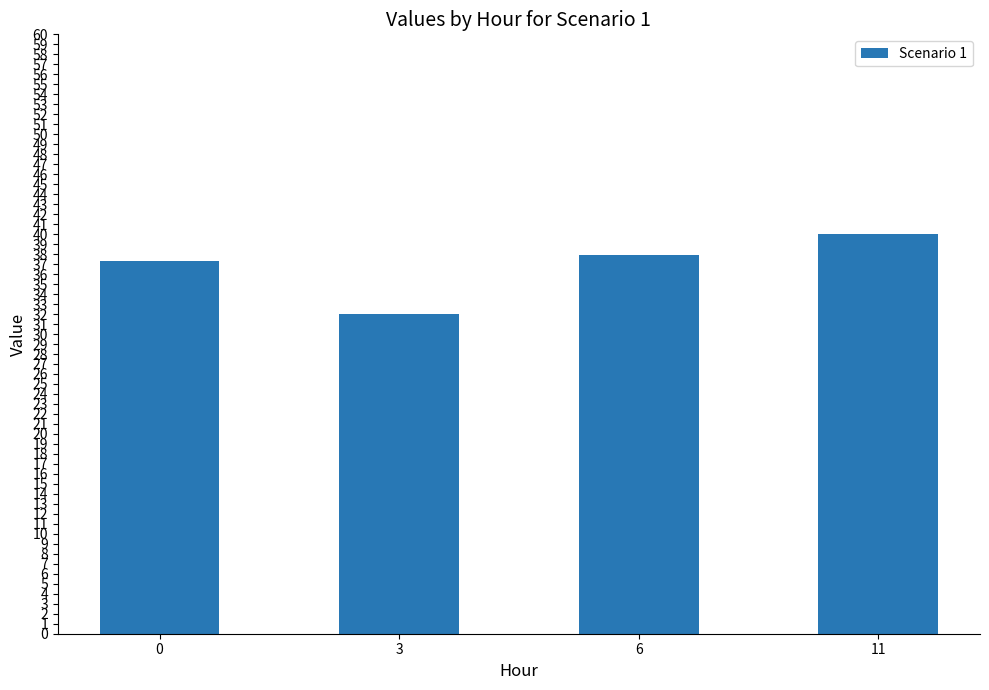

Count the number of categories in the chart.

4